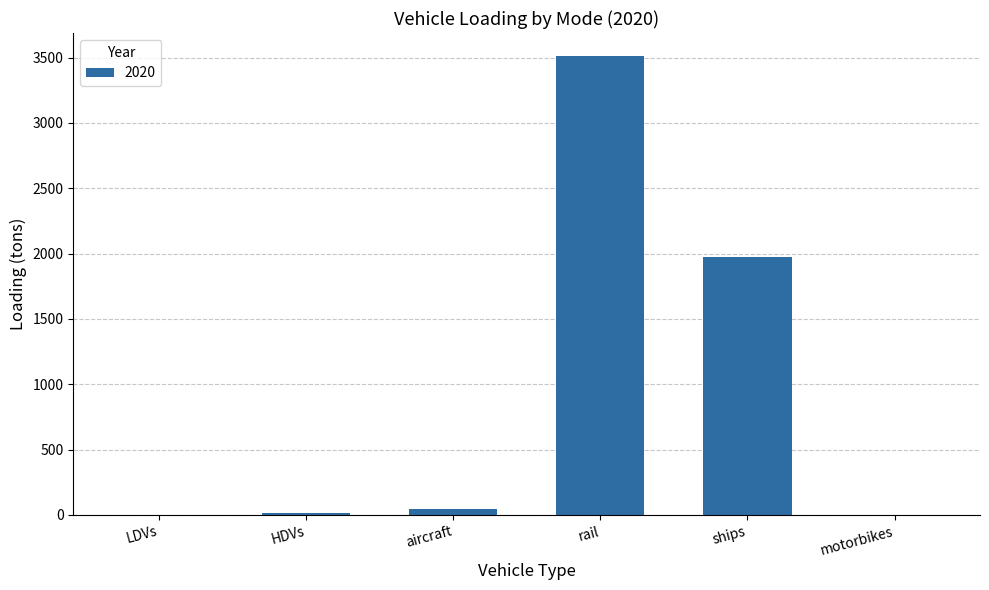

How many distinct data groups are displayed?

1